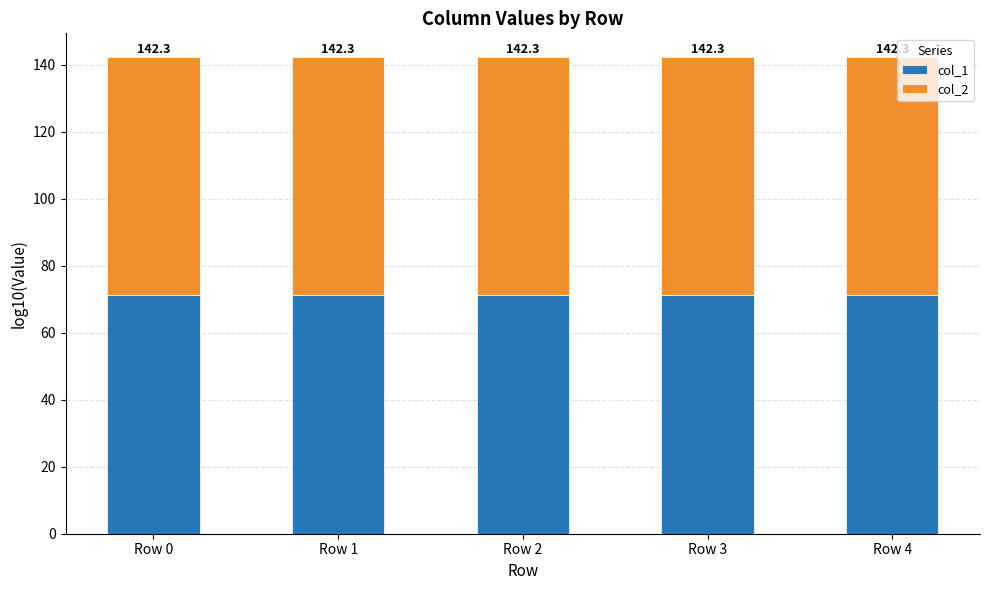

At which label is col_1 closest to 71?

Row 0